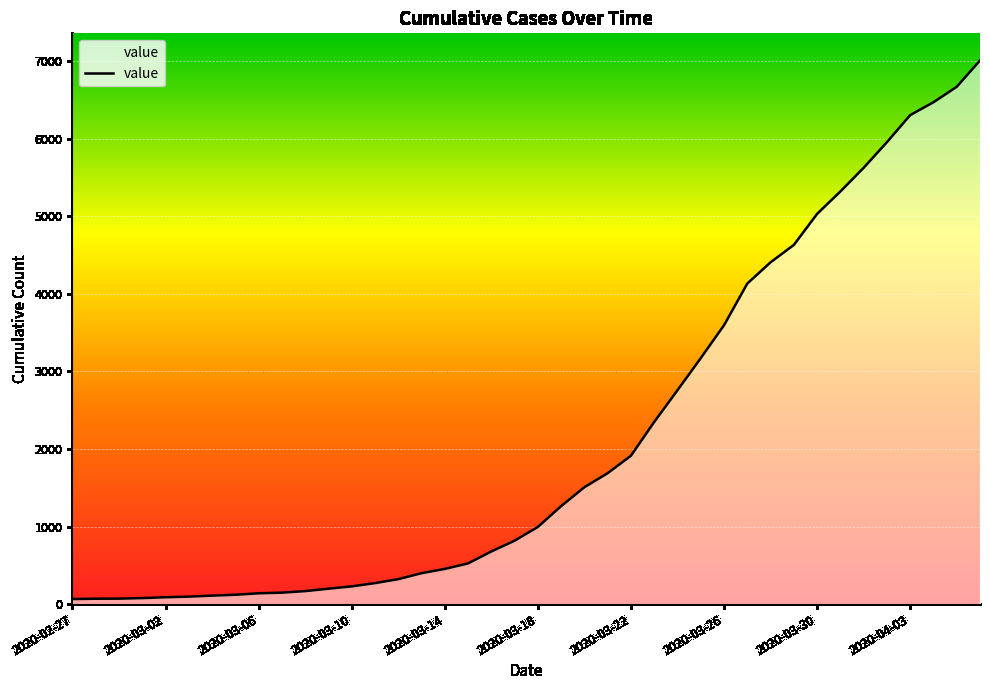

What is the smallest value displayed?

65